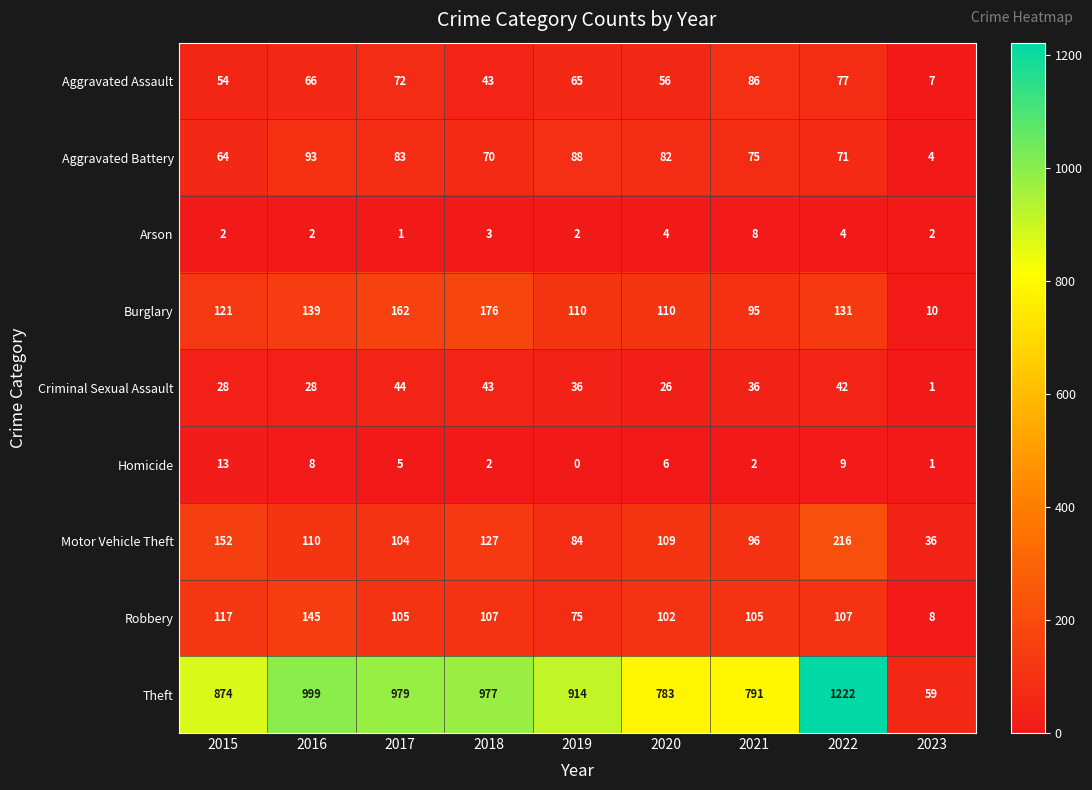

How many data points in Arson are less than 2?

1